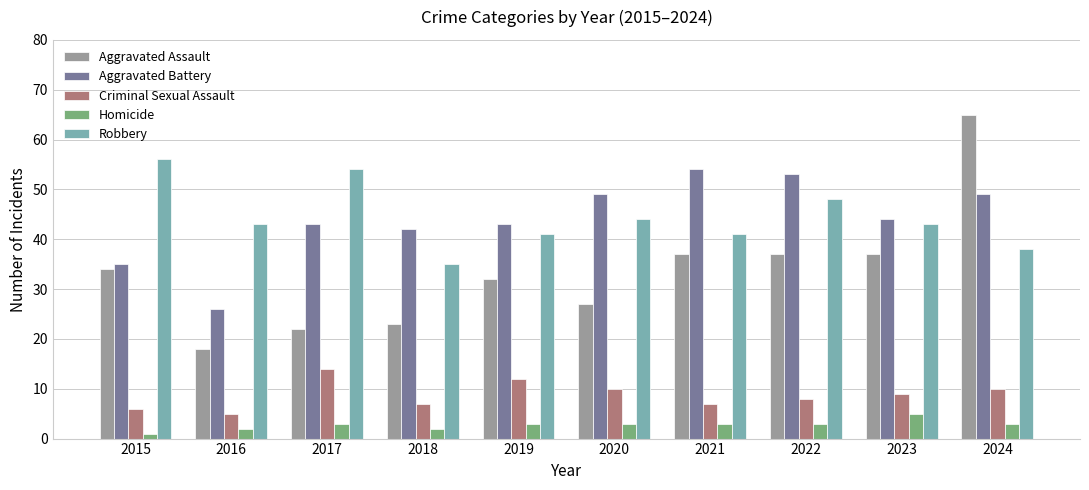

At which label does Robbery first exceed 43?

2015